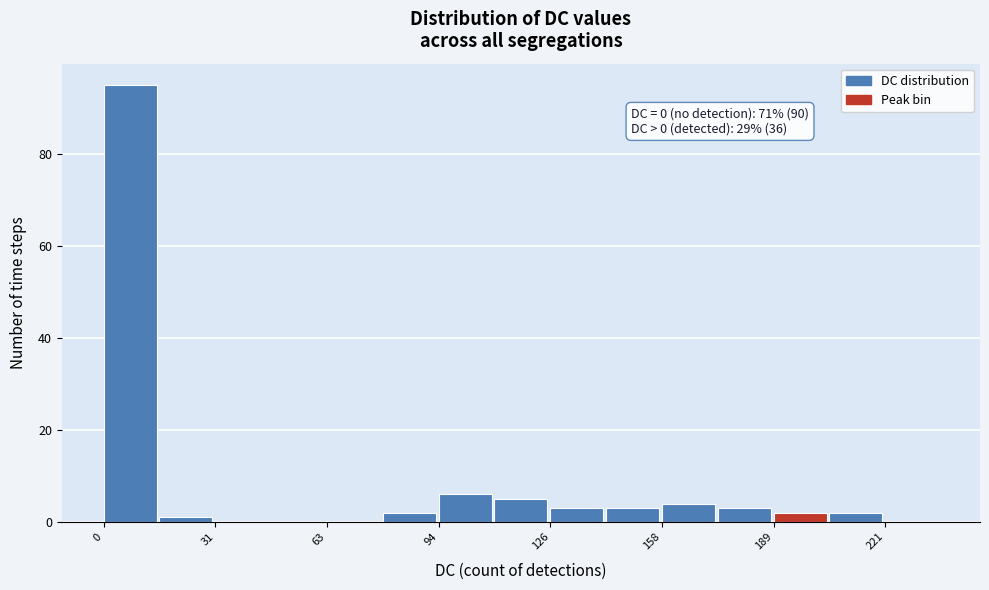

Read against the x-axis, roughly where is the centre of the tallest bar?

10